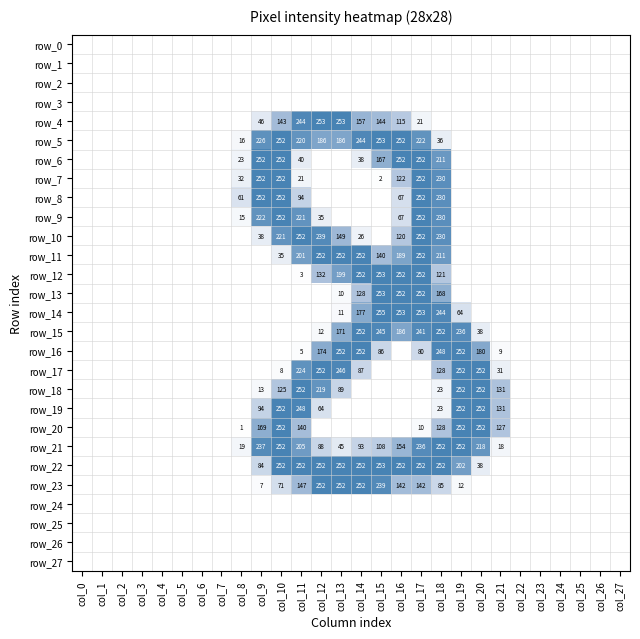

List the series in order of their peak value, lowest first.

row_0, row_1, row_2, row_3, row_24, row_25, row_26, row_27, row_6, row_7, row_8, row_9, row_10, row_11, row_15, row_16, row_17, row_18, row_19, row_20, row_21, row_23, row_4, row_5, row_12, row_13, row_22, row_14